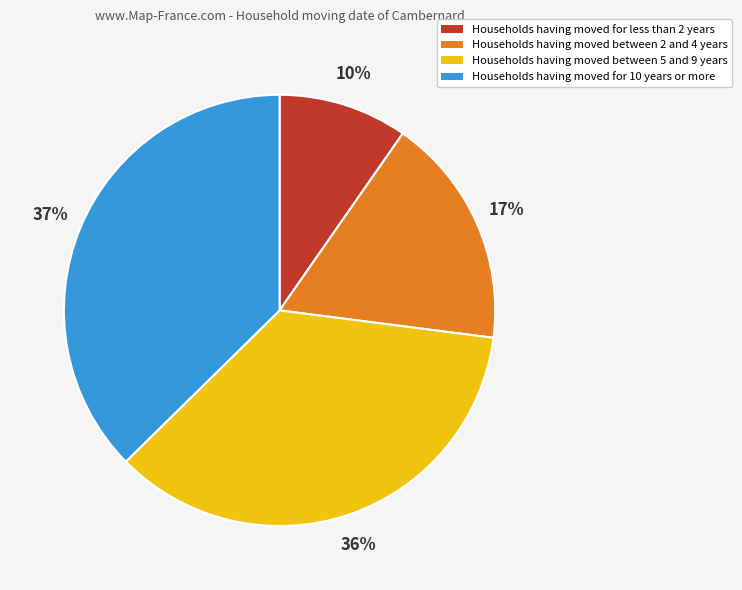

Is there any slice that represents more than half of the pie?

No